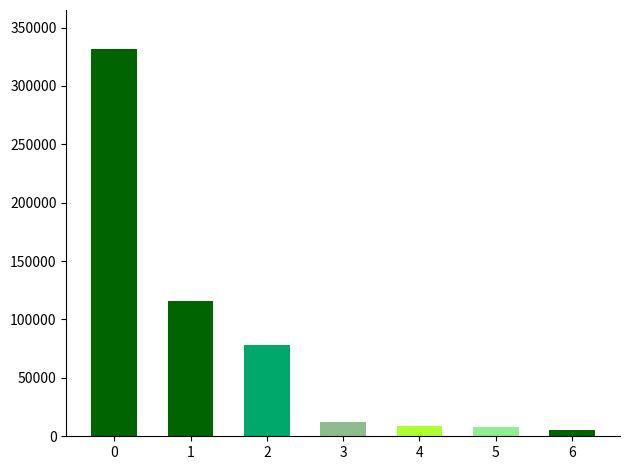

What is the difference between the values at 3 and 4?

3394